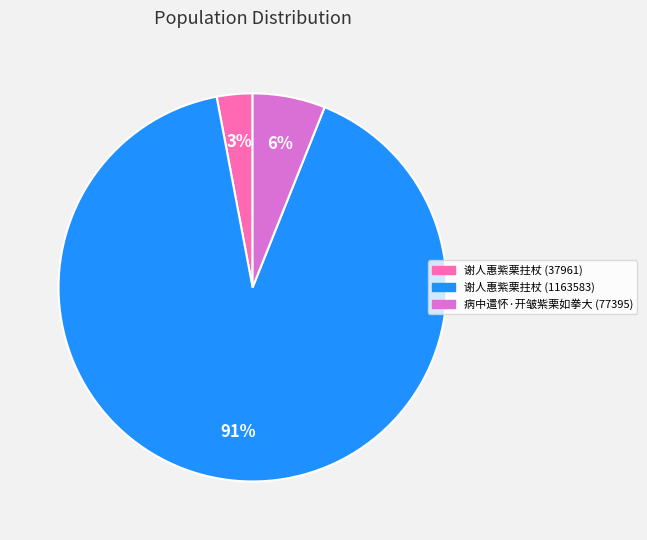

Combined, do 谢人惠紫栗拄杖 (37961) and 病中遣怀·开皱紫栗如拳大 account for over 50%?

No